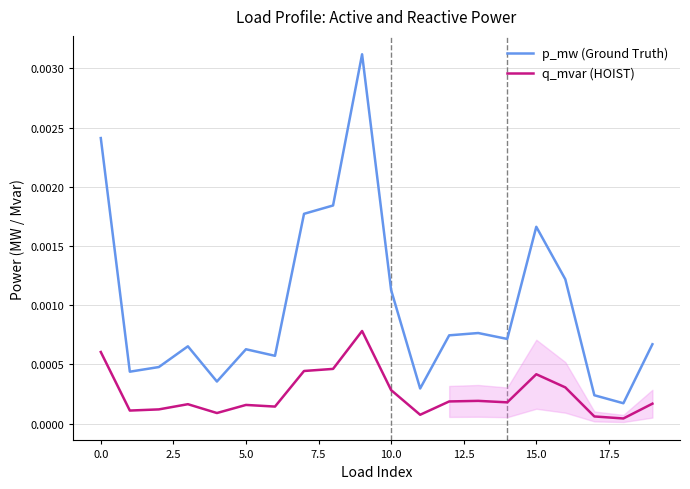

Which series has the largest range (max minus min)?

p_mw (Ground Truth)